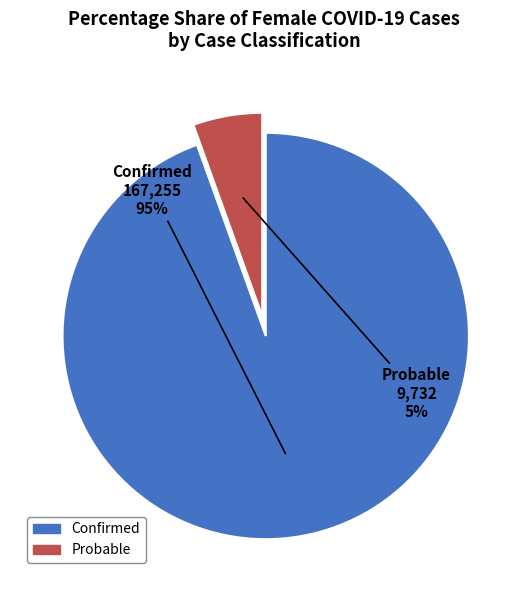

Which category has the biggest portion of the pie?

Confirmed